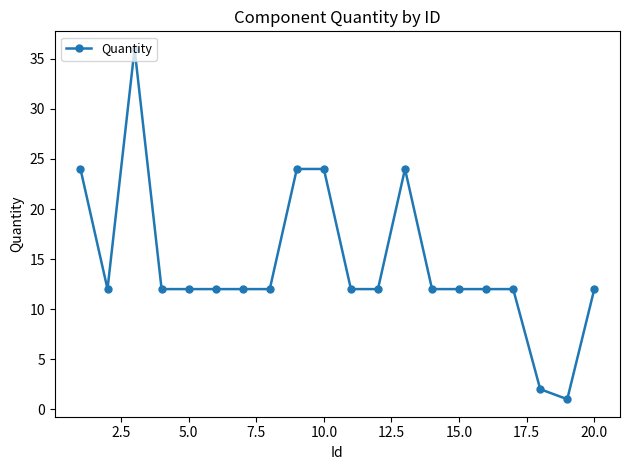

What is the maximum value shown in the chart?

36